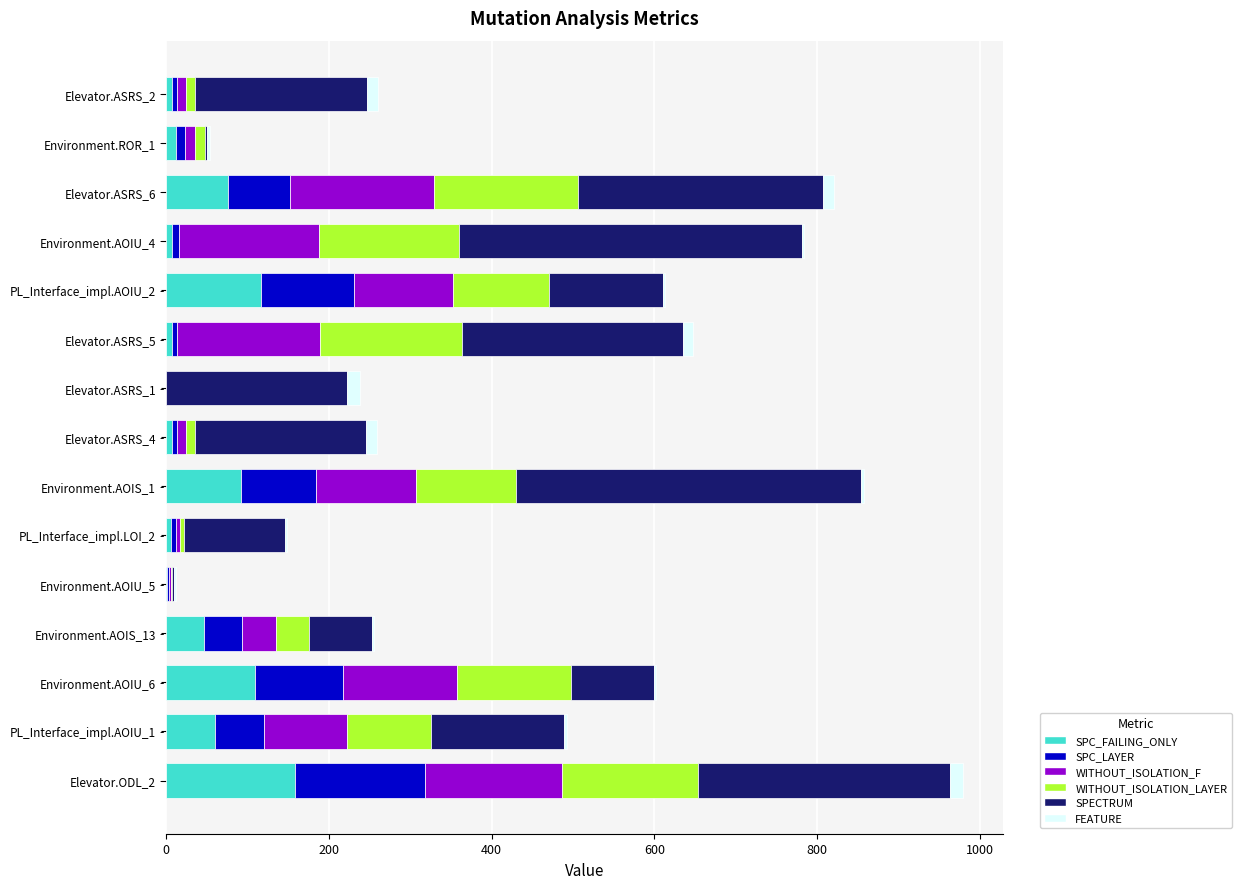

What is the sum of all SPC_FAILING_ONLY values?

711